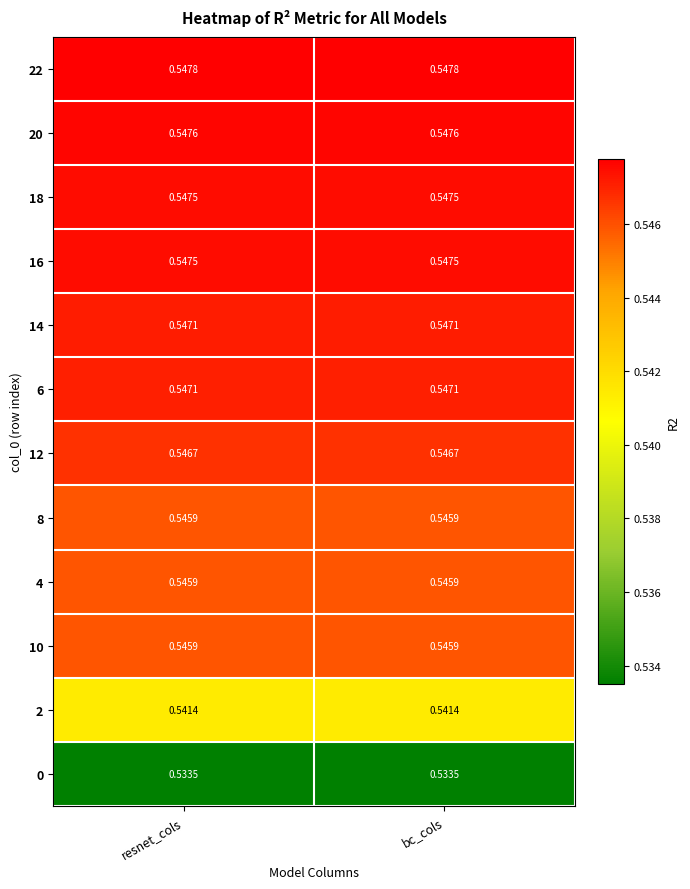

Reading left to right, transcribe all the data shown in this chart.

22: resnet_cols=0.5	bc_cols=0.5
20: resnet_cols=0.5	bc_cols=0.5
18: resnet_cols=0.5	bc_cols=0.5
16: resnet_cols=0.5	bc_cols=0.5
14: resnet_cols=0.5	bc_cols=0.5
6: resnet_cols=0.5	bc_cols=0.5
12: resnet_cols=0.5	bc_cols=0.5
8: resnet_cols=0.5	bc_cols=0.5
4: resnet_cols=0.5	bc_cols=0.5
10: resnet_cols=0.5	bc_cols=0.5
2: resnet_cols=0.5	bc_cols=0.5
0: resnet_cols=0.5	bc_cols=0.5